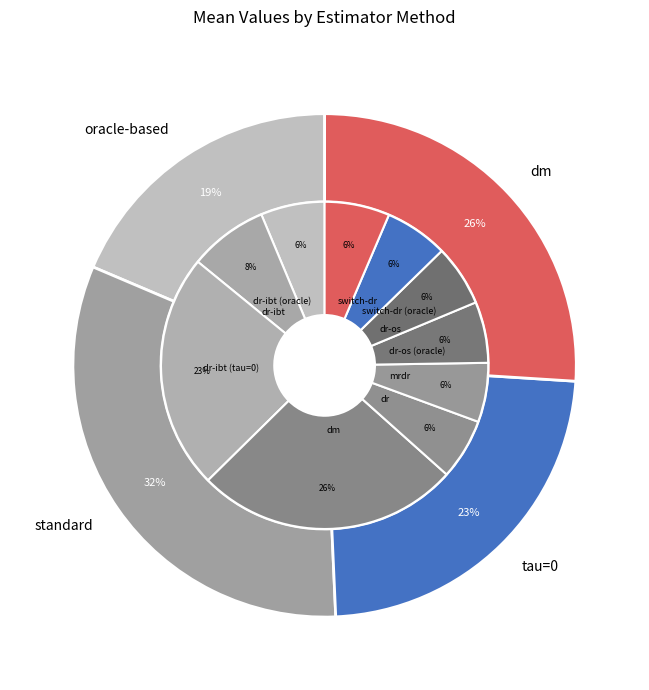

Does dr-os account for over 50% of the chart?

No